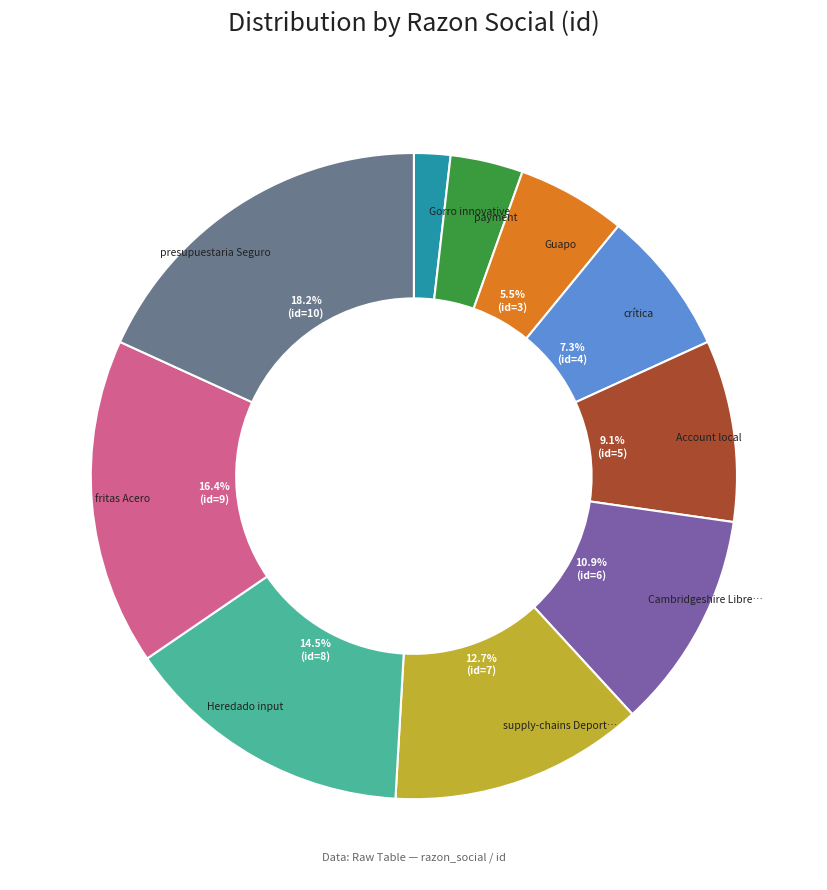

How many segments does this pie chart have?

10